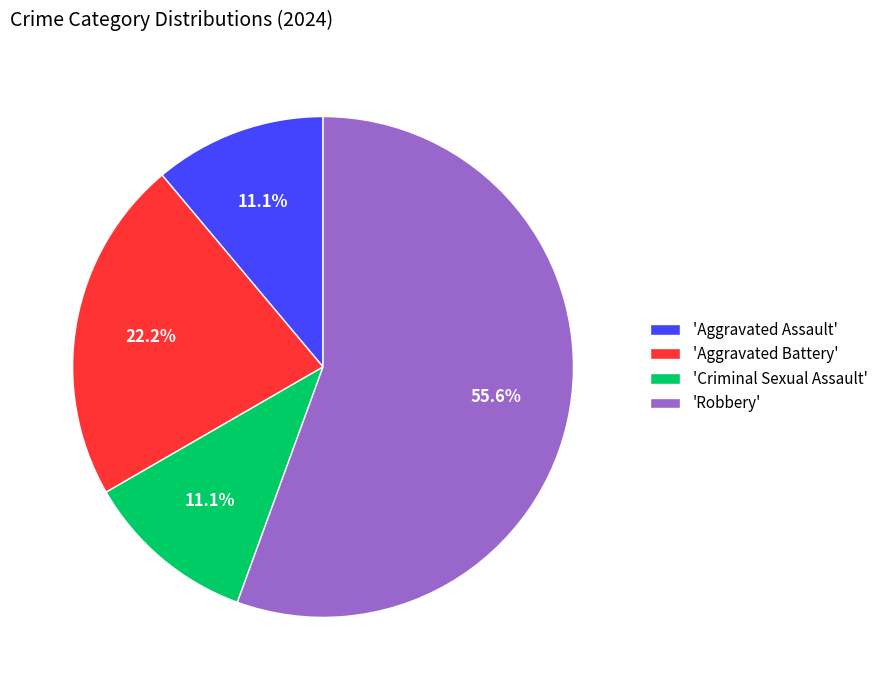

Count the number of slices in the pie.

4